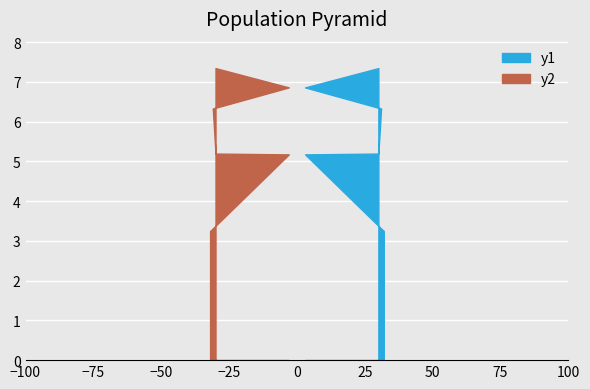

What is the maximum value shown in the chart?

7.3